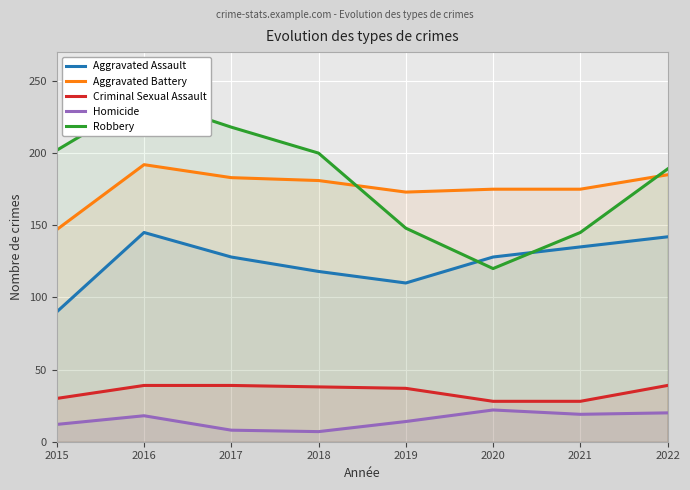

How many data points in Criminal Sexual Assault are less than 38?

4